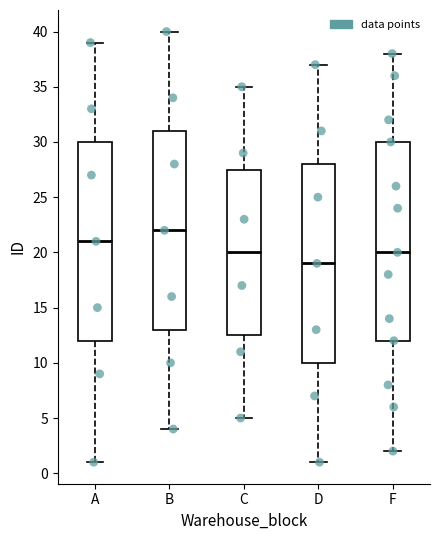

Which box has the lowest median line?

D